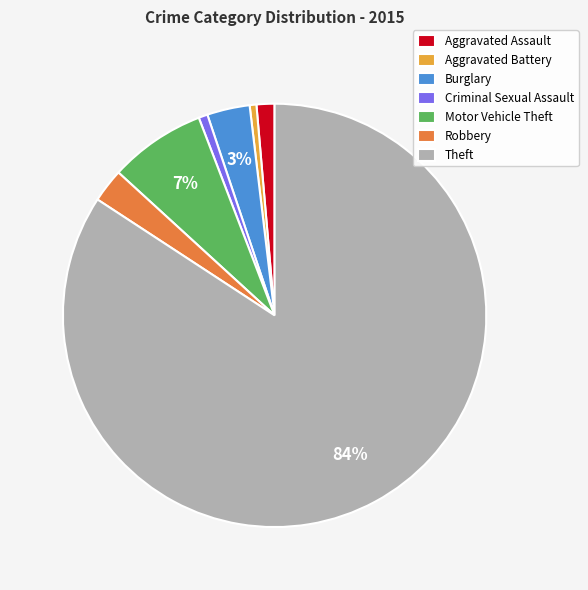

To the nearest percent, what is the combined percentage of Aggravated Assault and Aggravated Battery?

2%